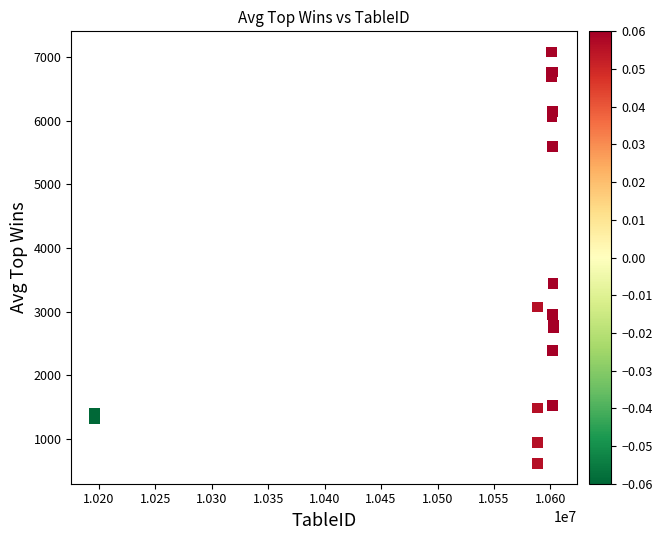

What Y value in the scatter plot is closest to 3850?

3447.3